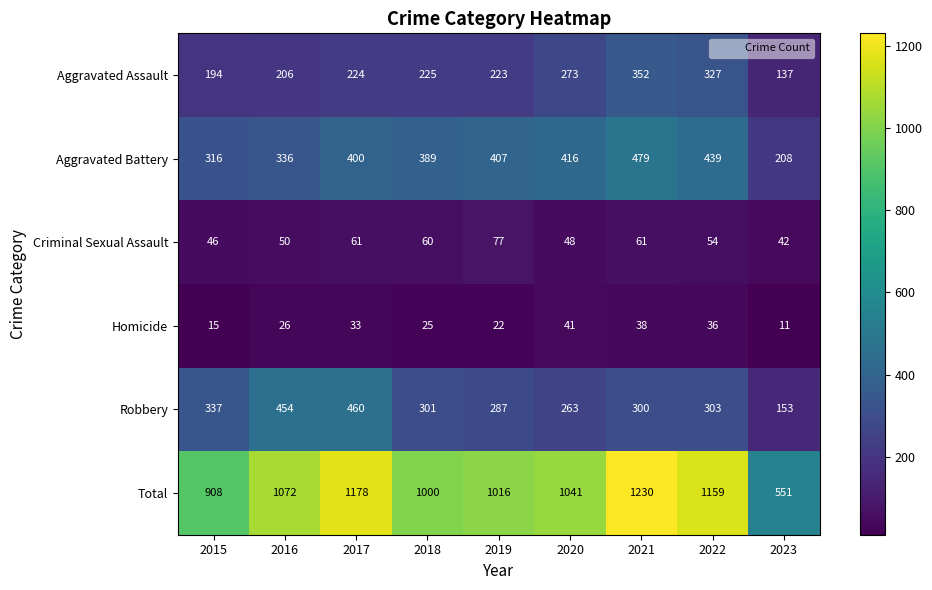

List the series in order of their peak value, lowest first.

Homicide, Criminal Sexual Assault, Aggravated Assault, Robbery, Aggravated Battery, Total